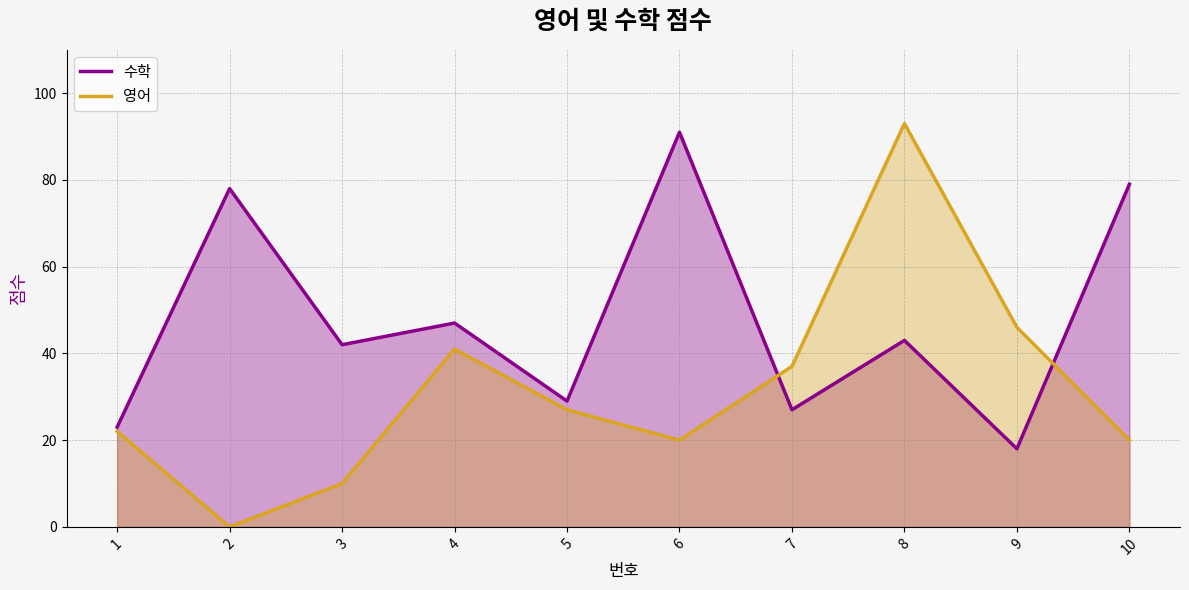

The 수학 series shows 91 at 6. True or false?

True